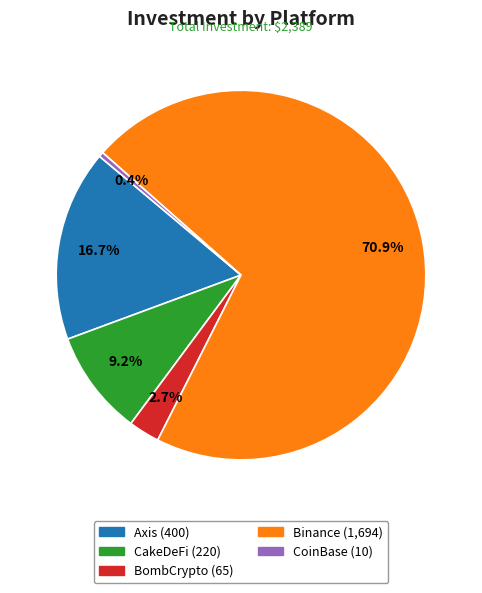

How much of the chart is everything except BombCrypto?

97.3%